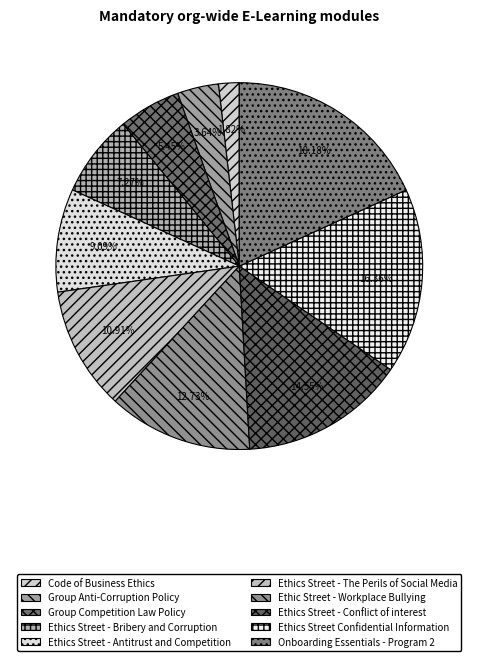

To the nearest percent, what portion does Code of Business Ethics represent?

2%